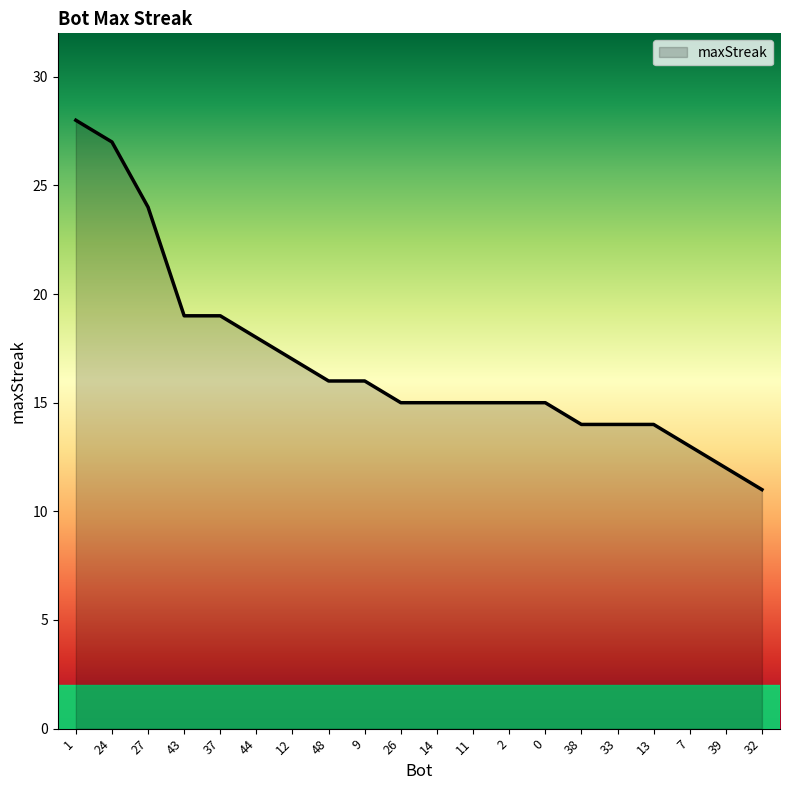

Does the chart have visible grid lines?

No